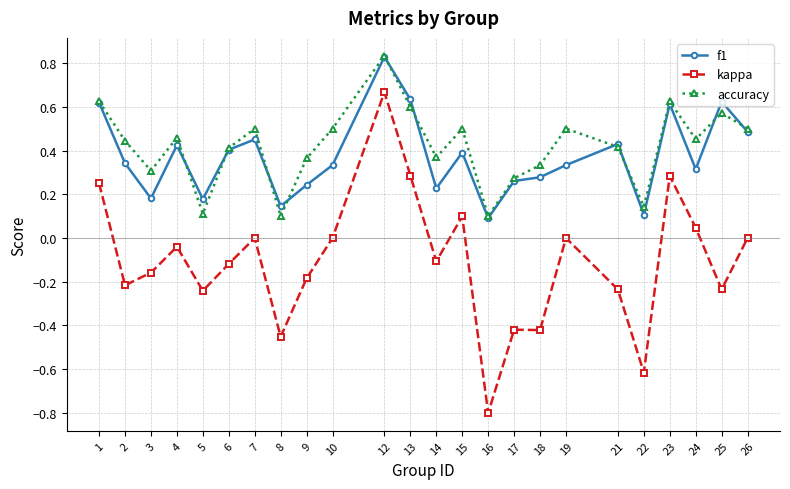

True or false: f1 has more than 2 interior local peaks.

True